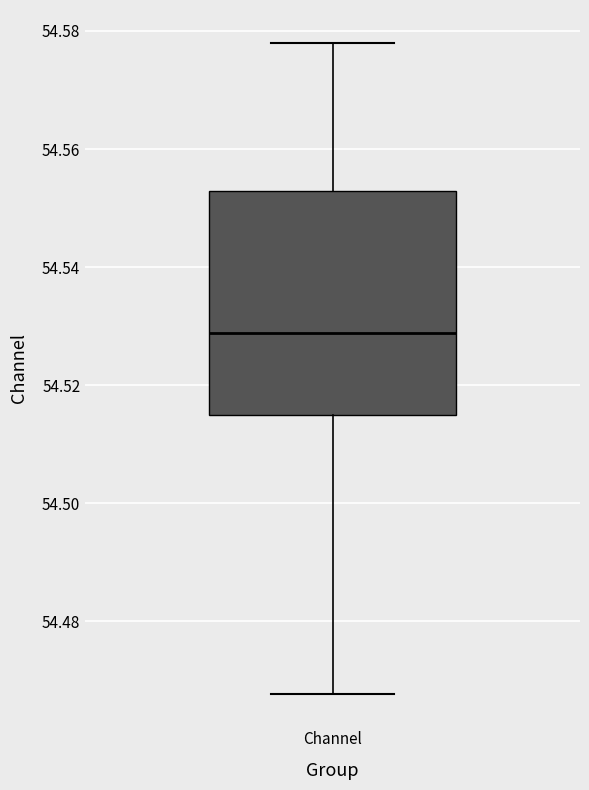

Where does the upper whisker of the box for Channel end on the y-axis? The values are not printed on the chart, so give them approximately, as read against the axis.

54.578